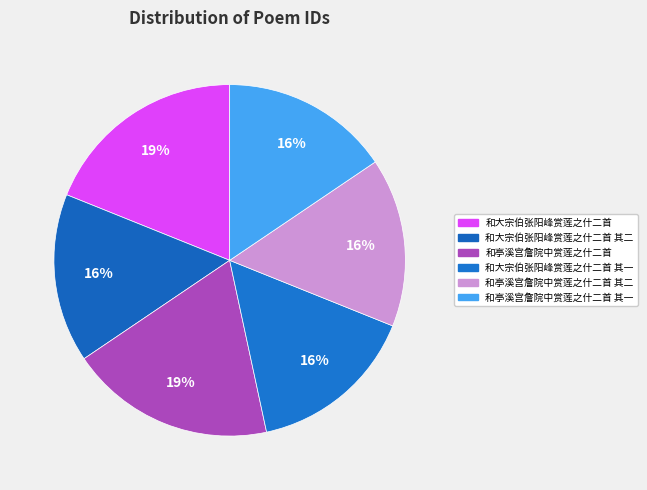

Which slice is the largest?

和大宗伯张阳峰赏莲之什二首